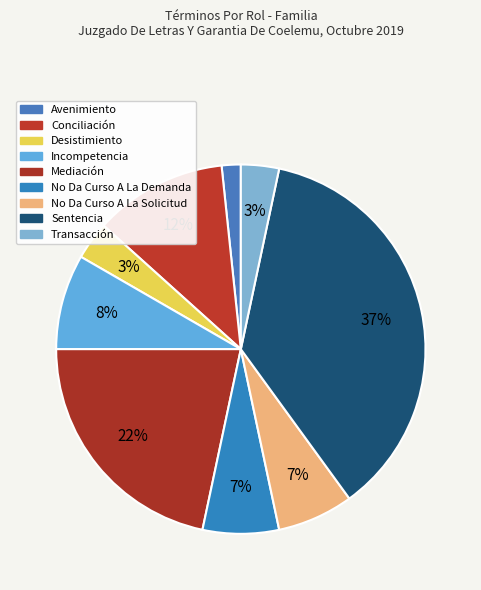

How many slices are in this pie chart?

9